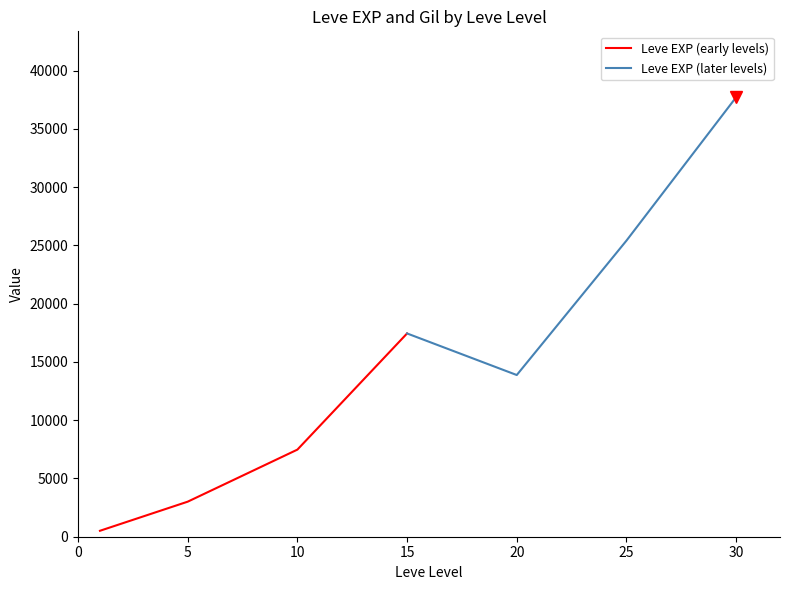

True or false: Leve EXP (later levels) and Leve EXP (early levels) intersect in this chart.

False